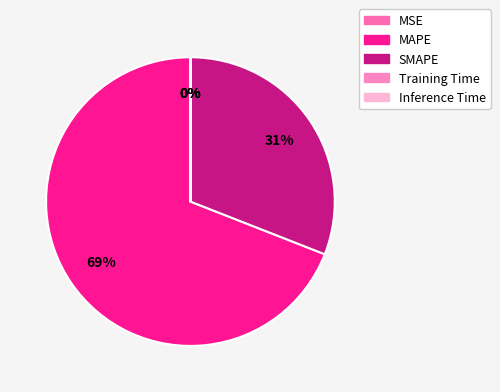

Which slice is the smallest?

Inference Time